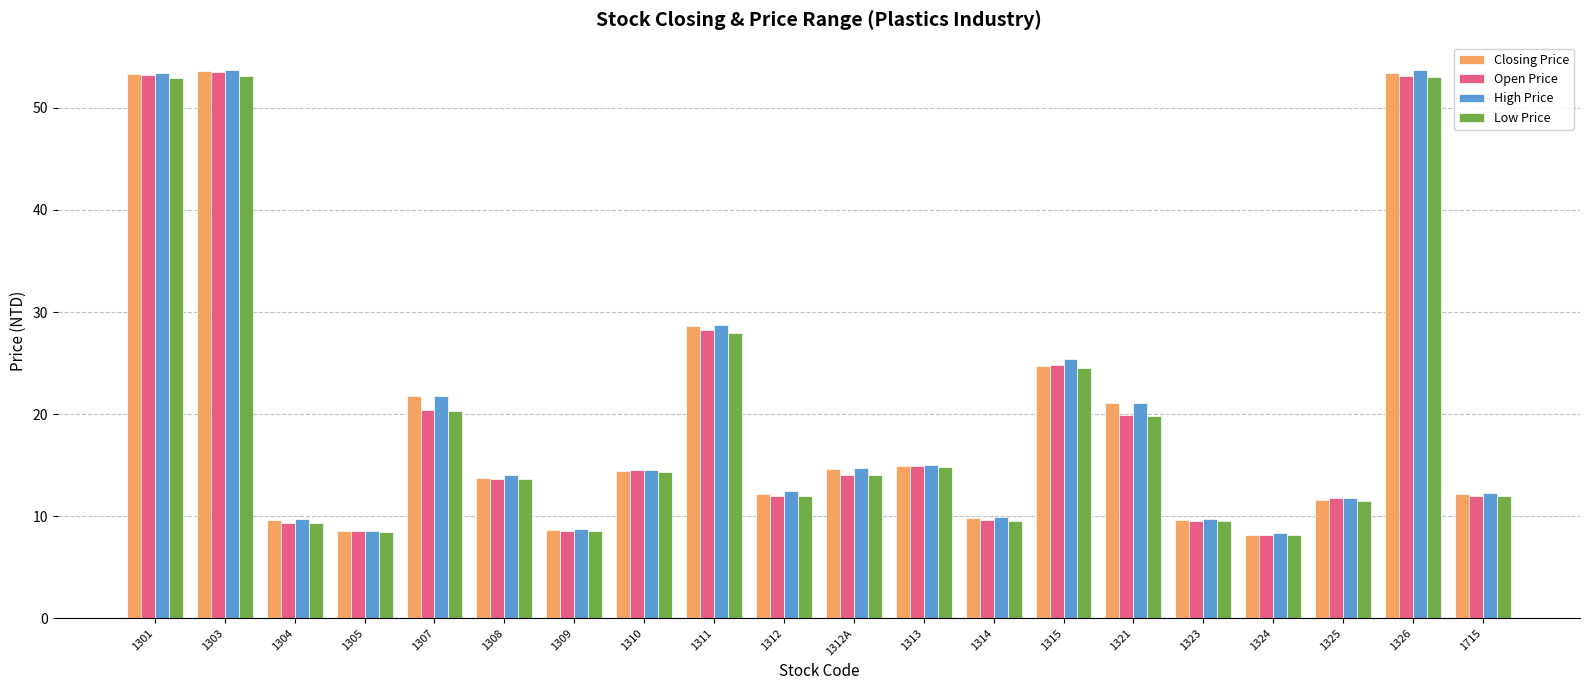

What is the maximum value for Low Price?

53.1